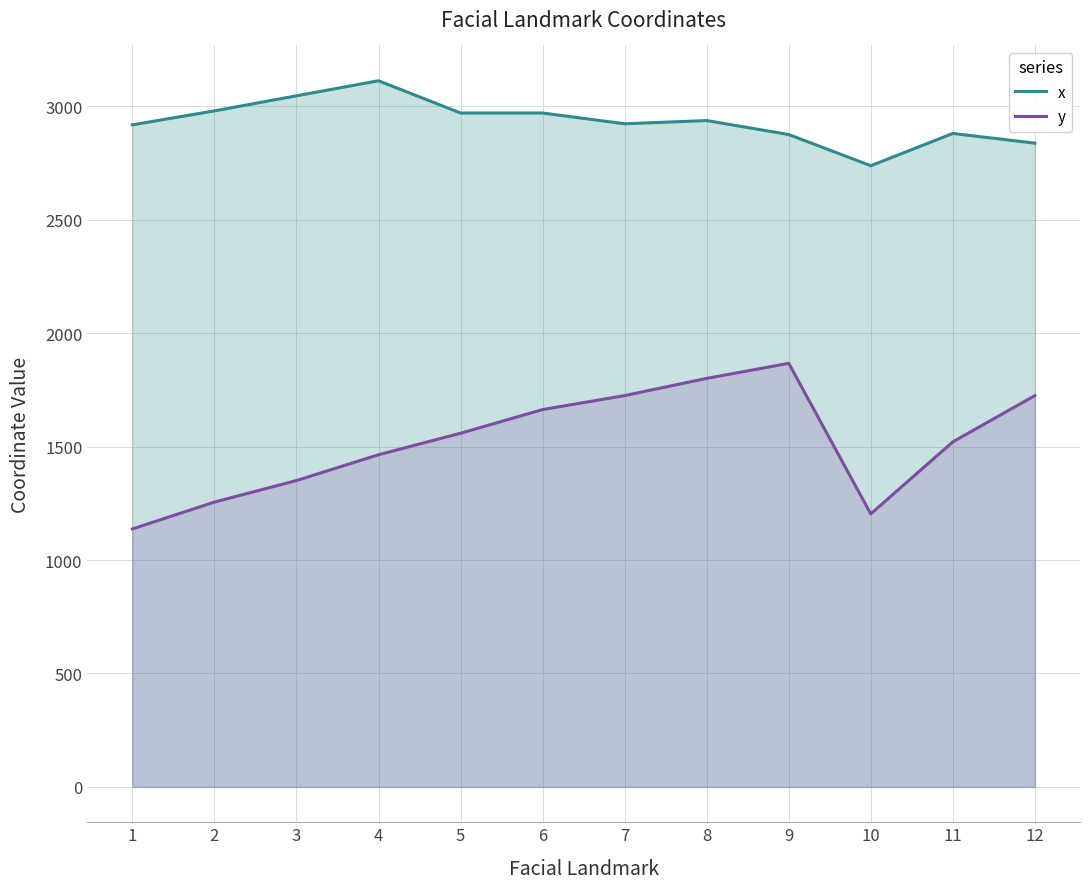

In x, how many points are higher than both neighbors (excluding endpoints)?

3